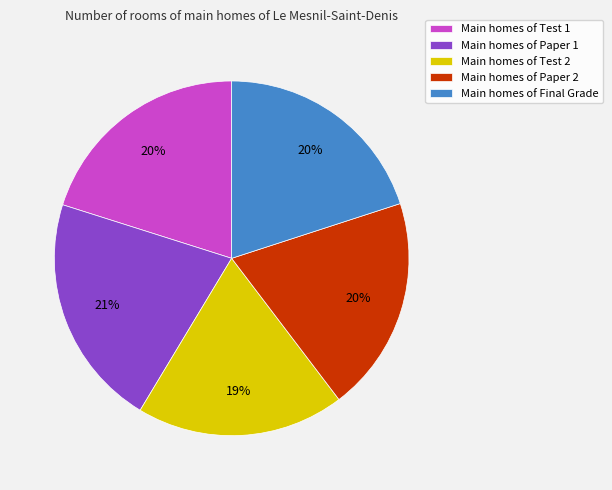

Which slice is the largest?

Main homes of Paper 1